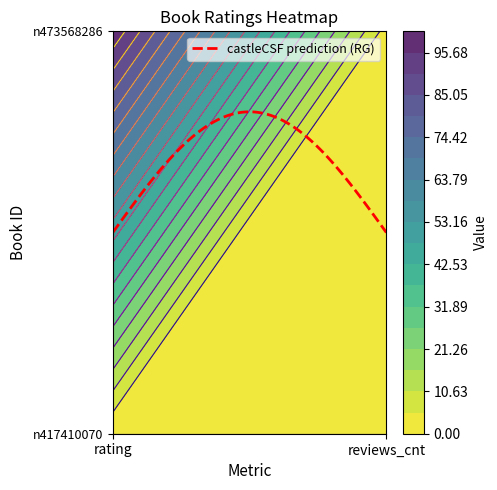

What is the sum of the n473568286 values at rating and reviews_cnt?

103